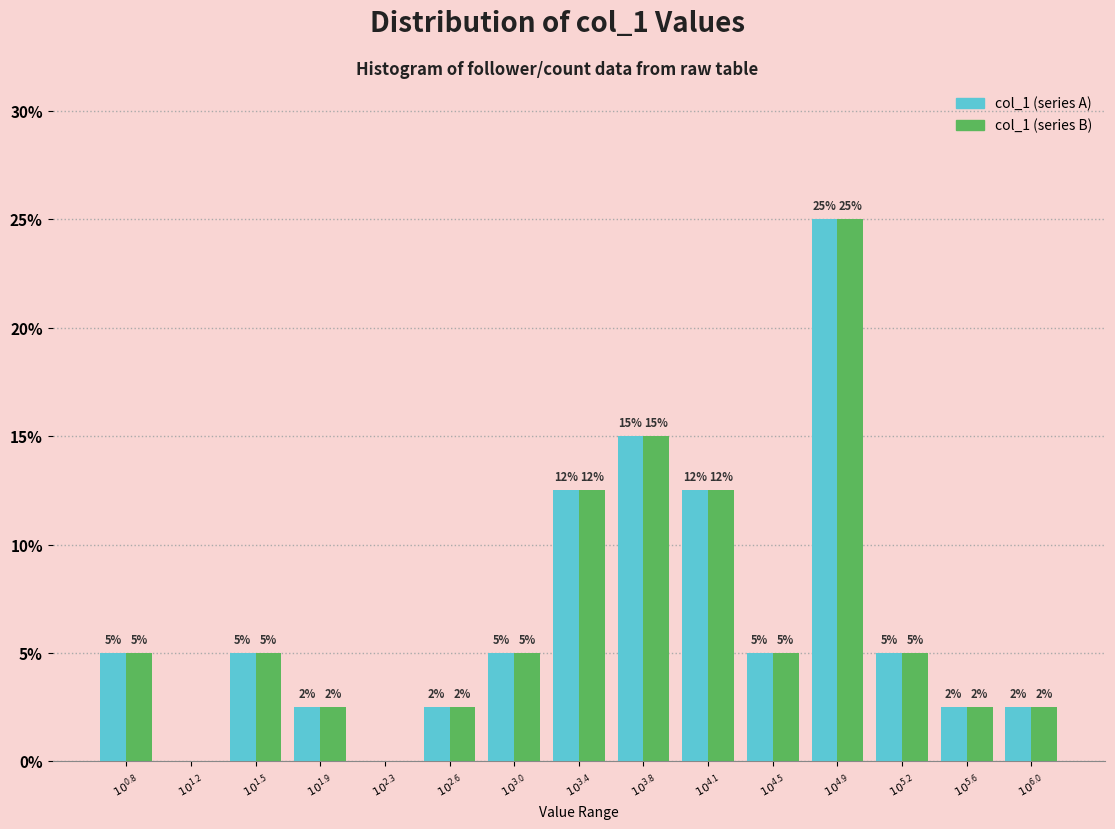

What is the maximum value for col_1 (series A)?

25.0